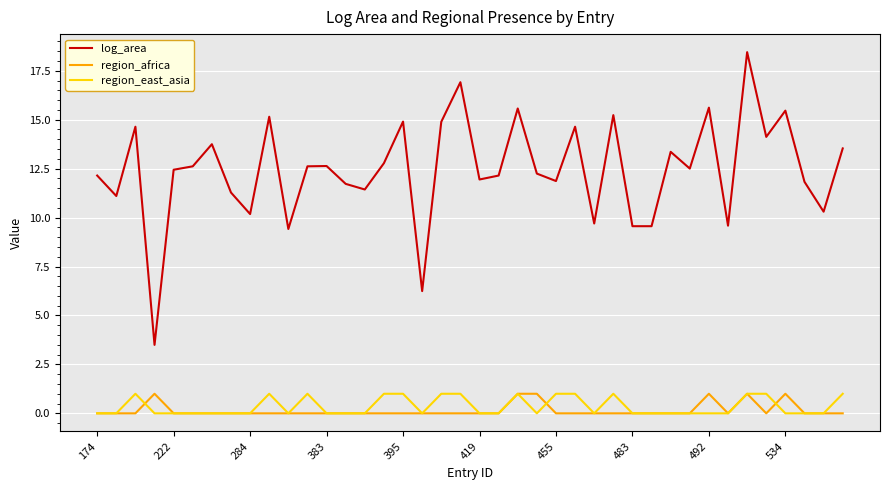

Which series has the largest total across all categories?

log_area